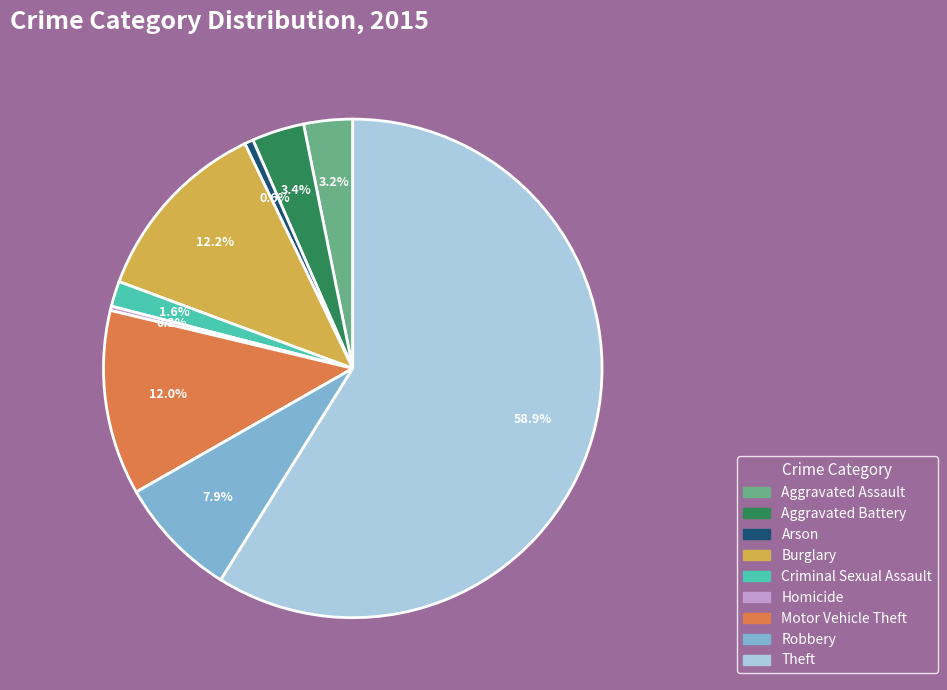

Is there a majority slice in this chart?

Yes